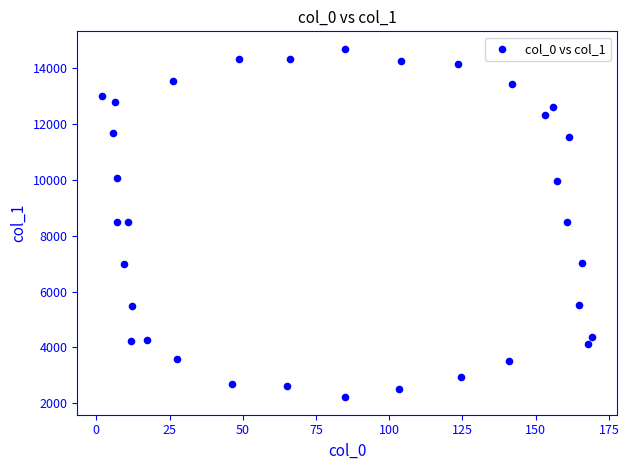

What is the range of X values (max minus min)?

167.5